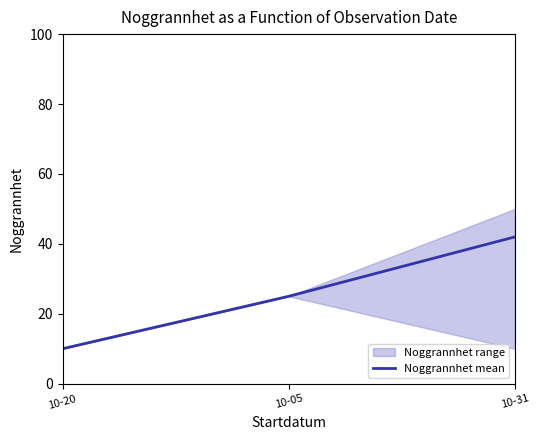

Is it true that the value at 10-20 is 10?

True